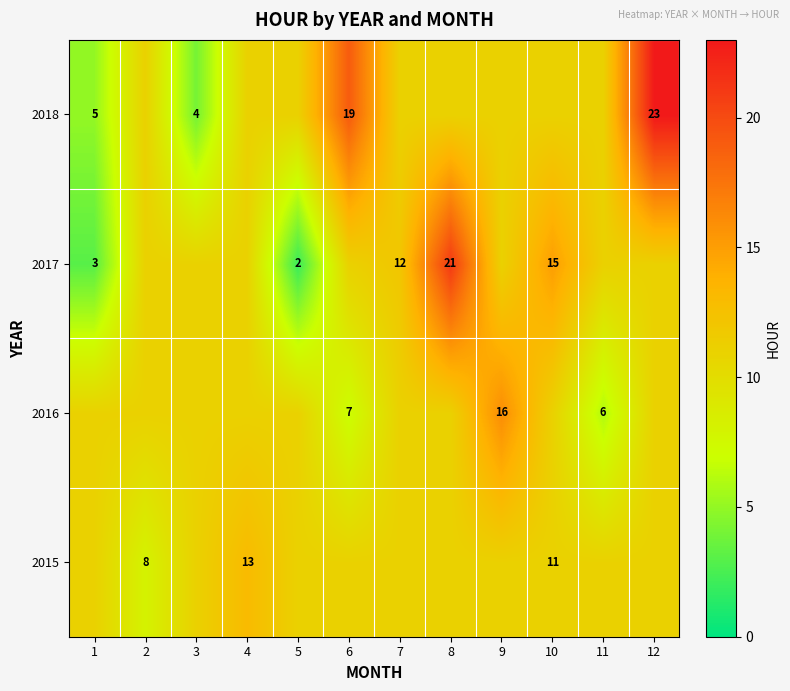

The value of 2015 at 4 is 23. True or false?

False